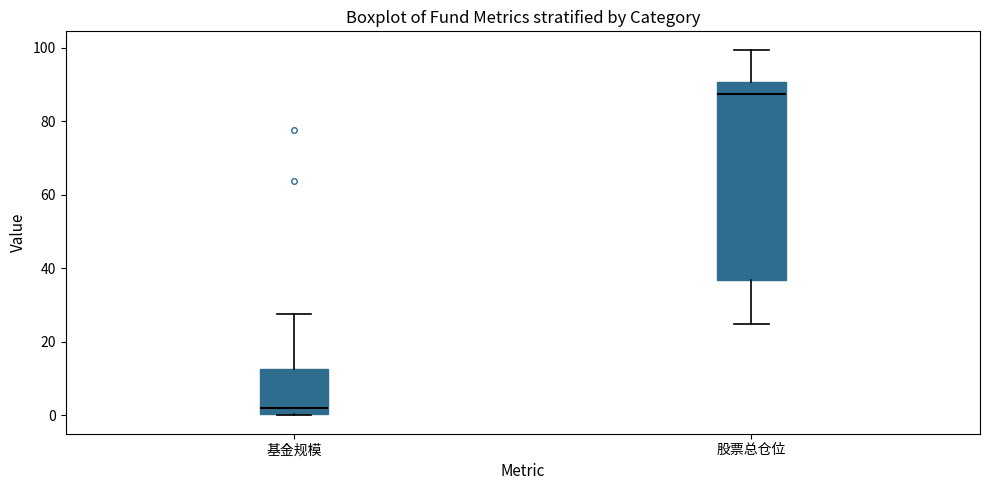

Which box is the tallest, from its lower edge to its upper edge?

股票总仓位